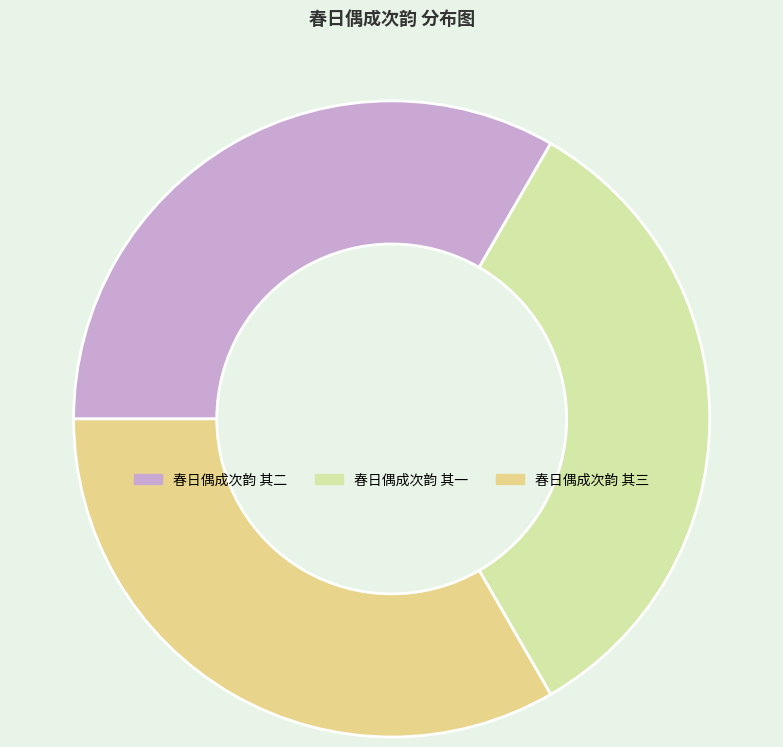

Is it true that 春日偶成次韵 其三 is 33% of the pie?

True